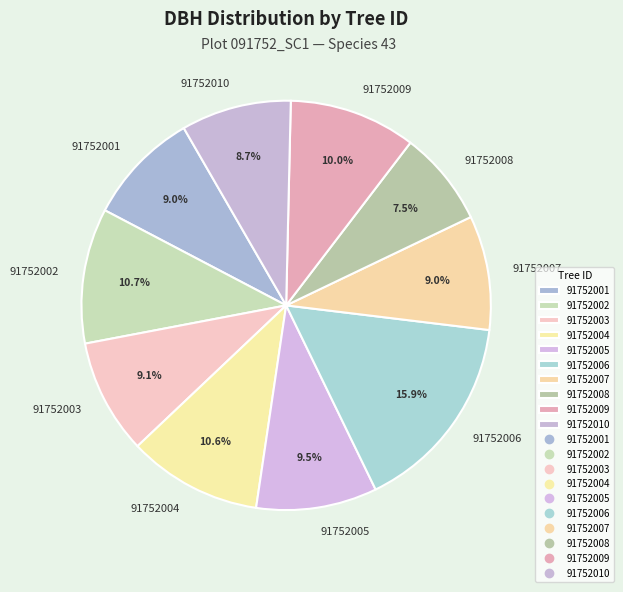

How many segments does this pie chart have?

10